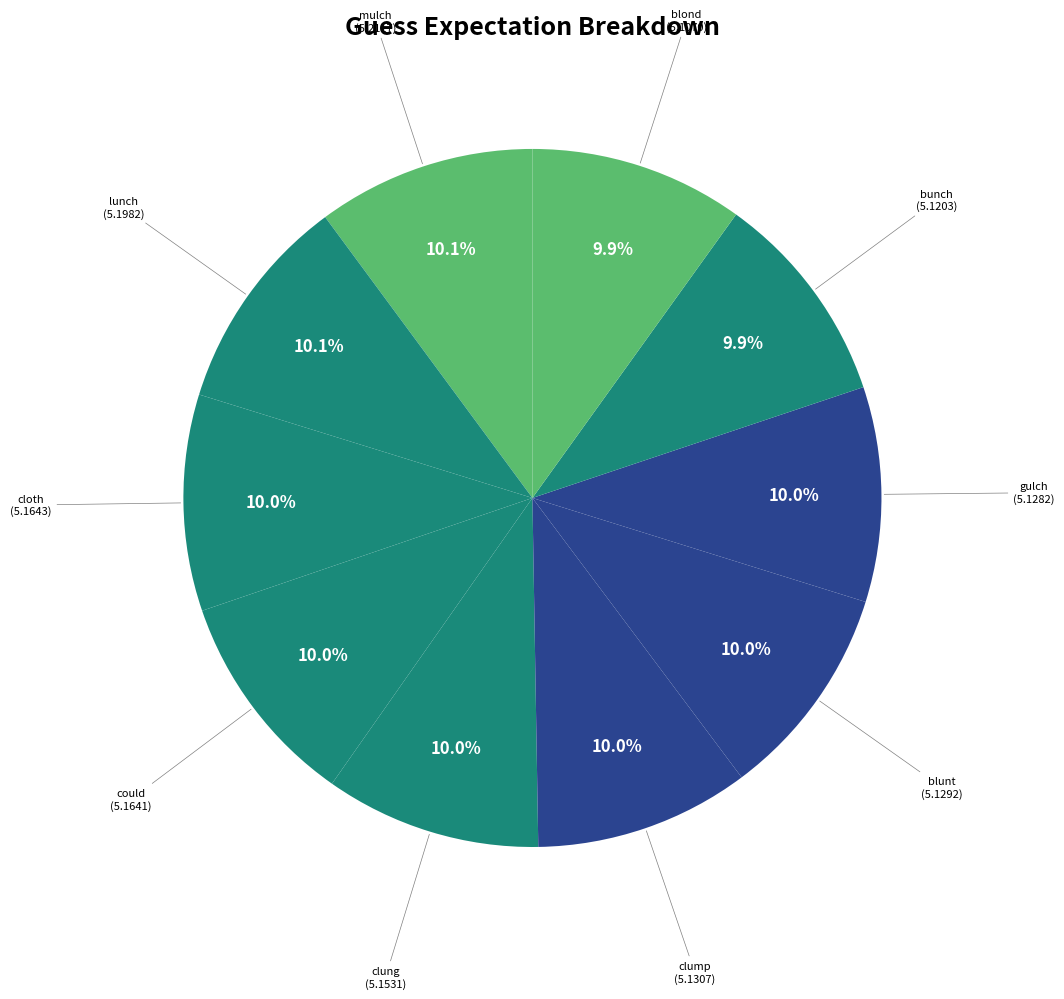

Which slice is the largest?

mulch